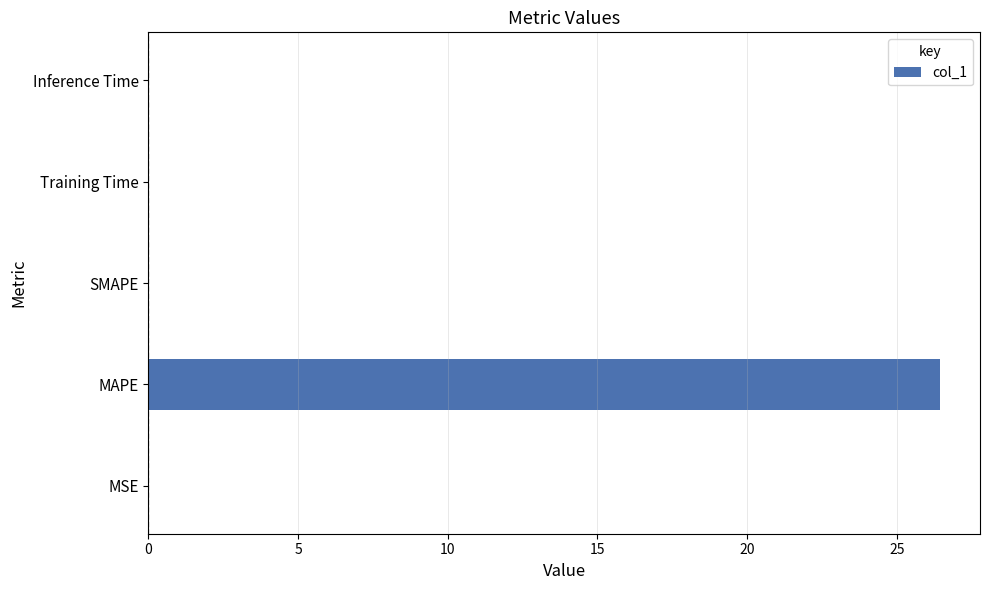

Count the number of categories in the chart.

5